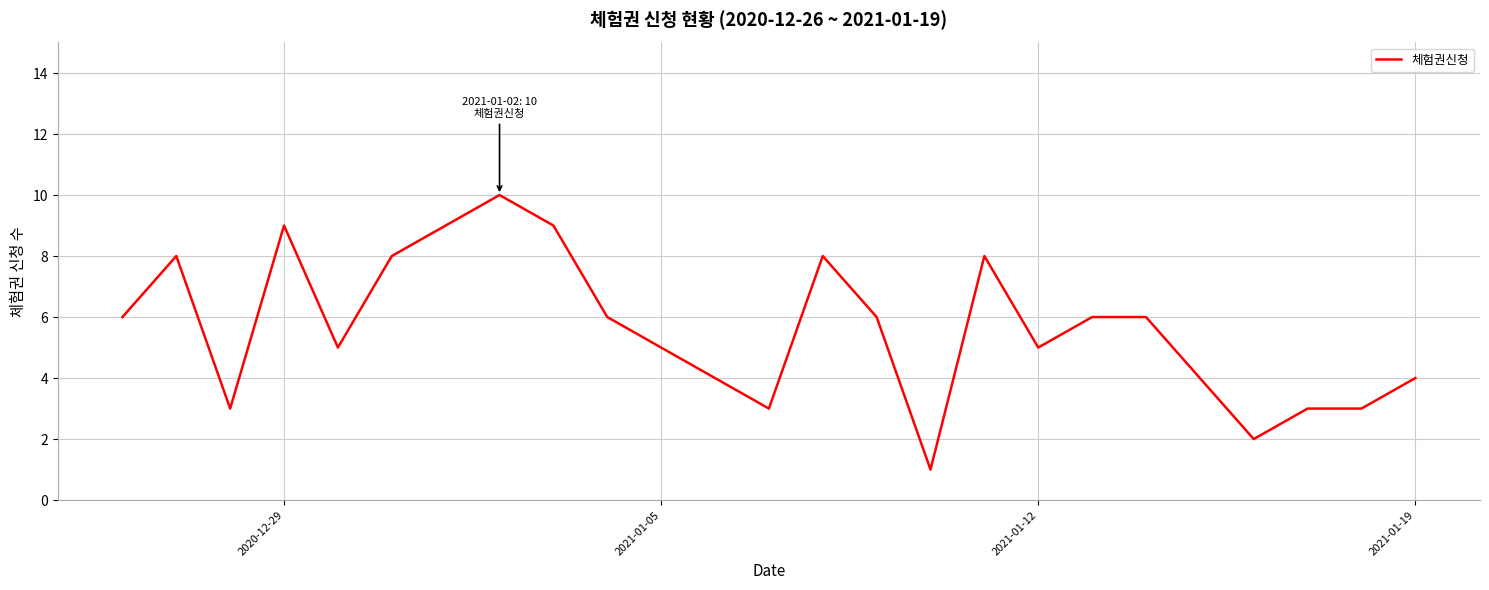

How many categories are shown in the chart?

25